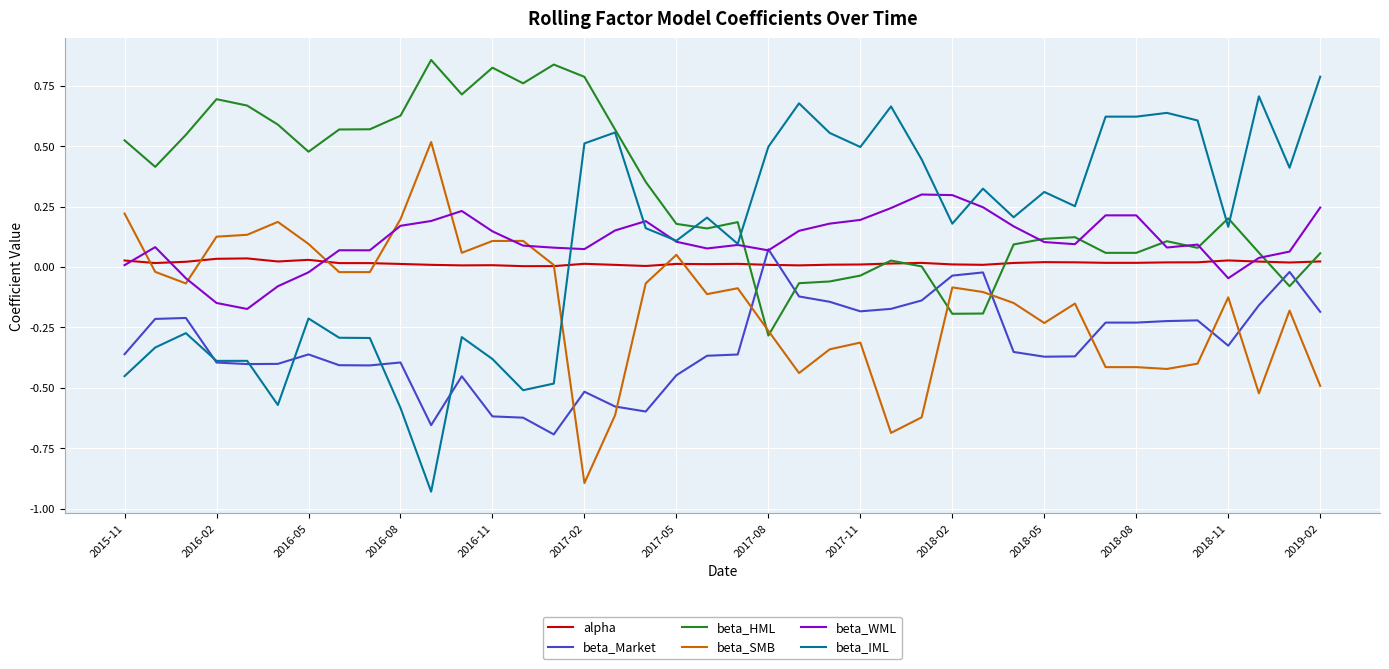

Which series has the largest total across all categories?

beta_HML